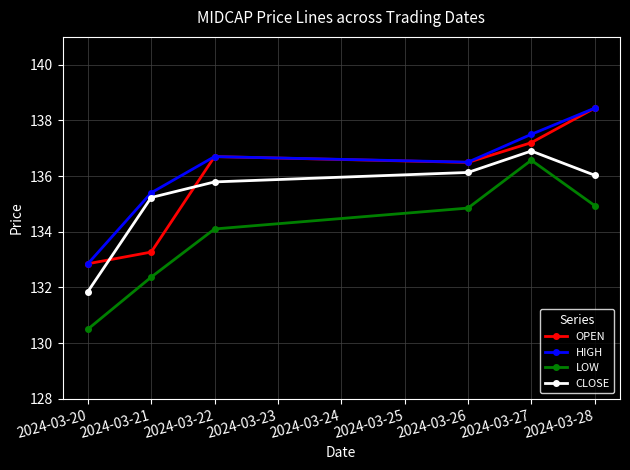

At which category does OPEN reach its first local peak?

2024-03-22